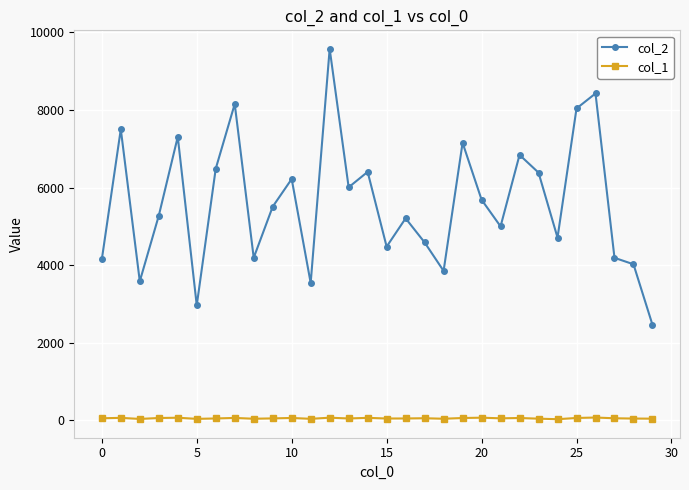

Which series has the largest range (max minus min)?

col_2